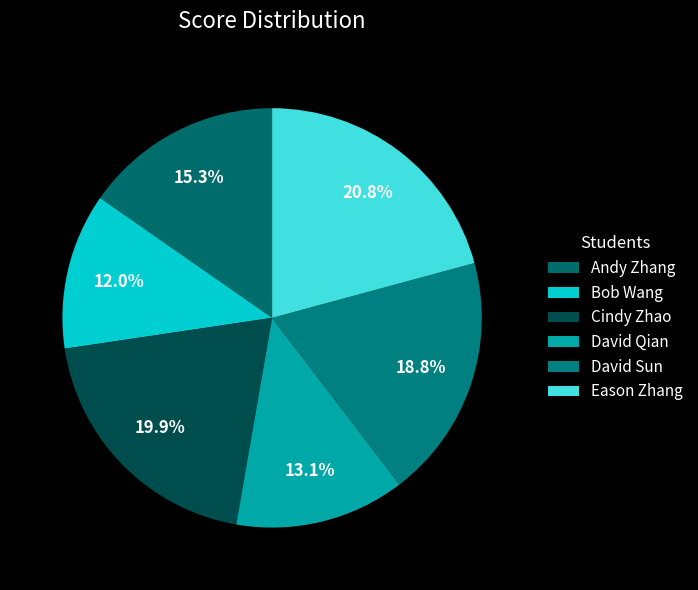

Count the number of slices in the pie.

6